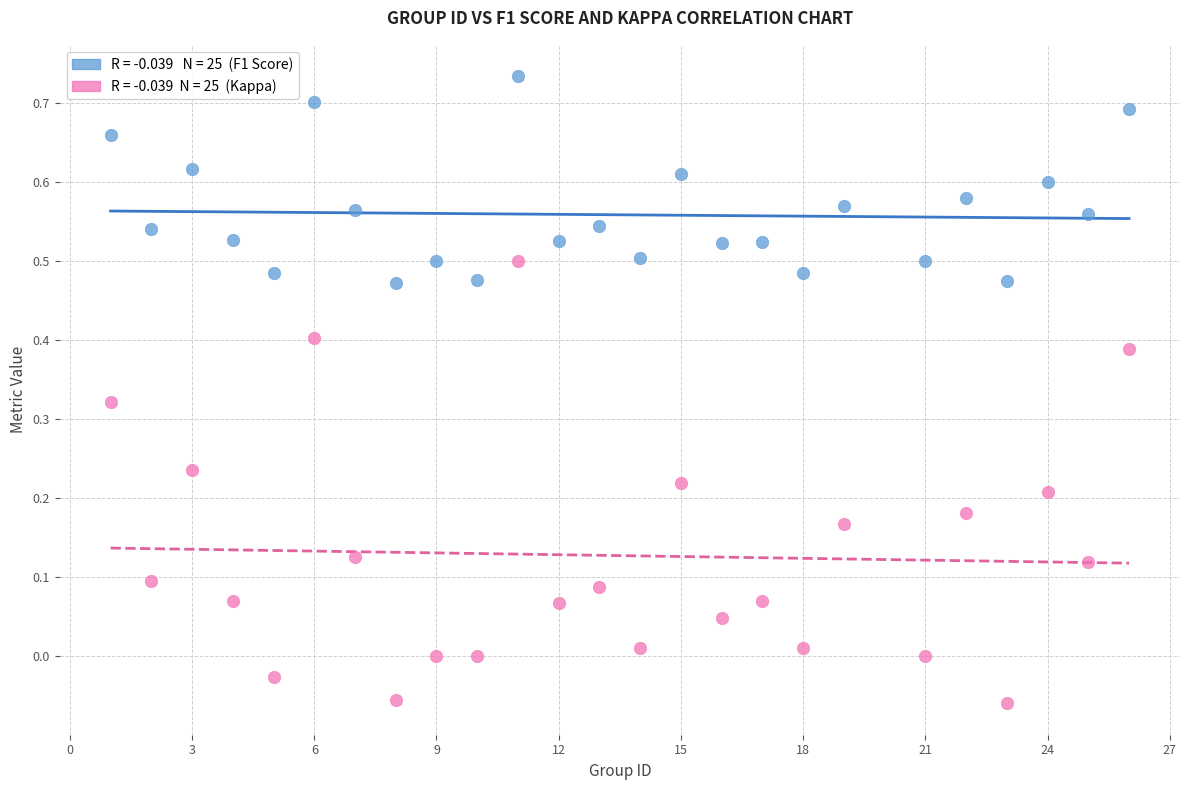

Across all data points, what is the range of Y values (max minus min)?

0.8